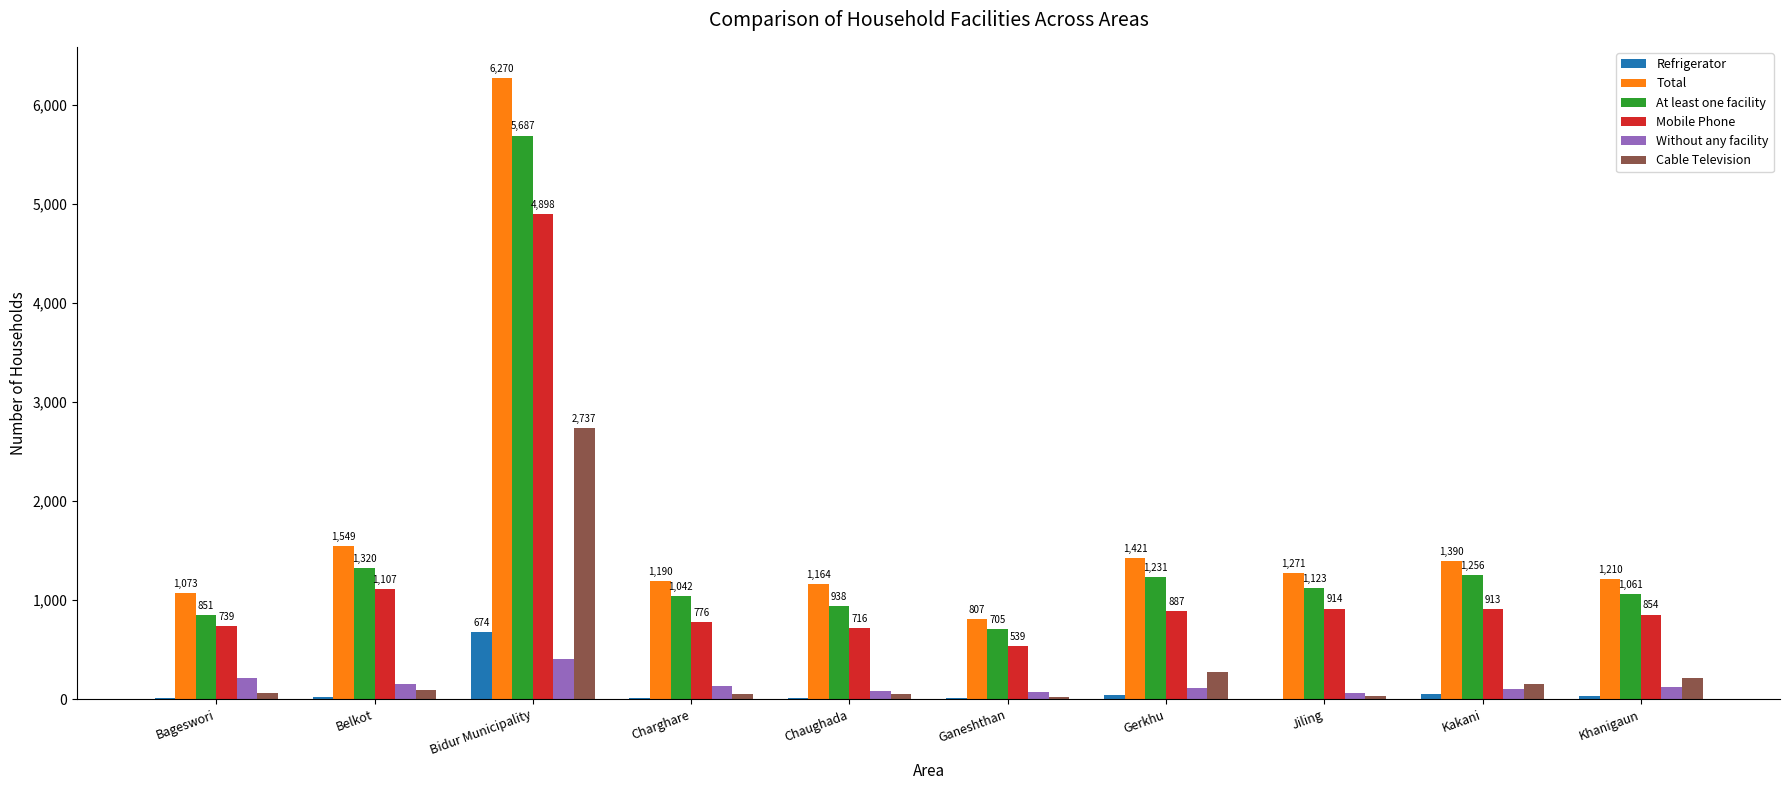

Reading left to right, list all the values displayed in this chart.

Refrigerator: Bageswori=11	Belkot=17	Bidur Municipality=674	Charghare=9	Chaughada=10	Ganeshthan=14	Gerkhu=40	Jiling=2	Kakani=48	Khanigaun=31
Total: Bageswori=1073	Belkot=1549	Bidur Municipality=6270	Charghare=1190	Chaughada=1164	Ganeshthan=807	Gerkhu=1421	Jiling=1271	Kakani=1390	Khanigaun=1210
At least one facility: Bageswori=851	Belkot=1320	Bidur Municipality=5687	Charghare=1042	Chaughada=938	Ganeshthan=705	Gerkhu=1231	Jiling=1123	Kakani=1256	Khanigaun=1061
Mobile Phone: Bageswori=739	Belkot=1107	Bidur Municipality=4898	Charghare=776	Chaughada=716	Ganeshthan=539	Gerkhu=887	Jiling=914	Kakani=913	Khanigaun=854
Without any facility: Bageswori=217	Belkot=153	Bidur Municipality=406	Charghare=137	Chaughada=84	Ganeshthan=77	Gerkhu=115	Jiling=58	Kakani=105	Khanigaun=127
Cable Television: Bageswori=61	Belkot=95	Bidur Municipality=2737	Charghare=57	Chaughada=48	Ganeshthan=24	Gerkhu=272	Jiling=33	Kakani=150	Khanigaun=211